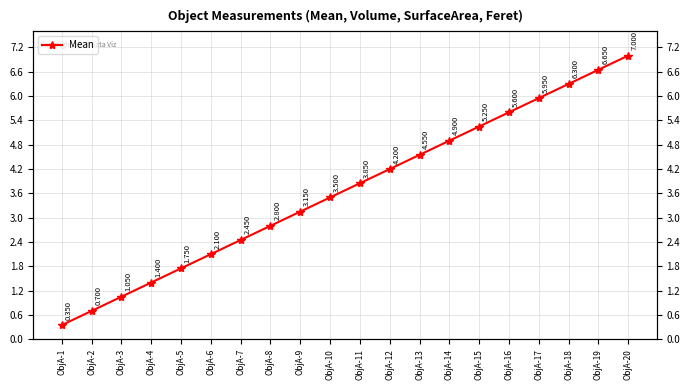

What is the change in value from ObjA-5 to ObjA-18?

+4.5